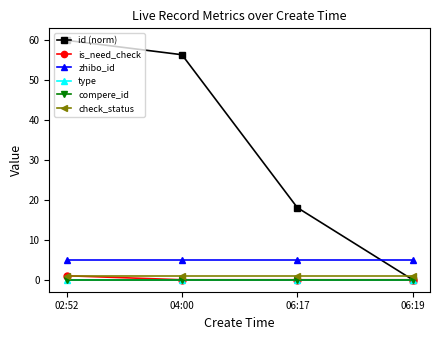

What position from the right is 06:19?

1